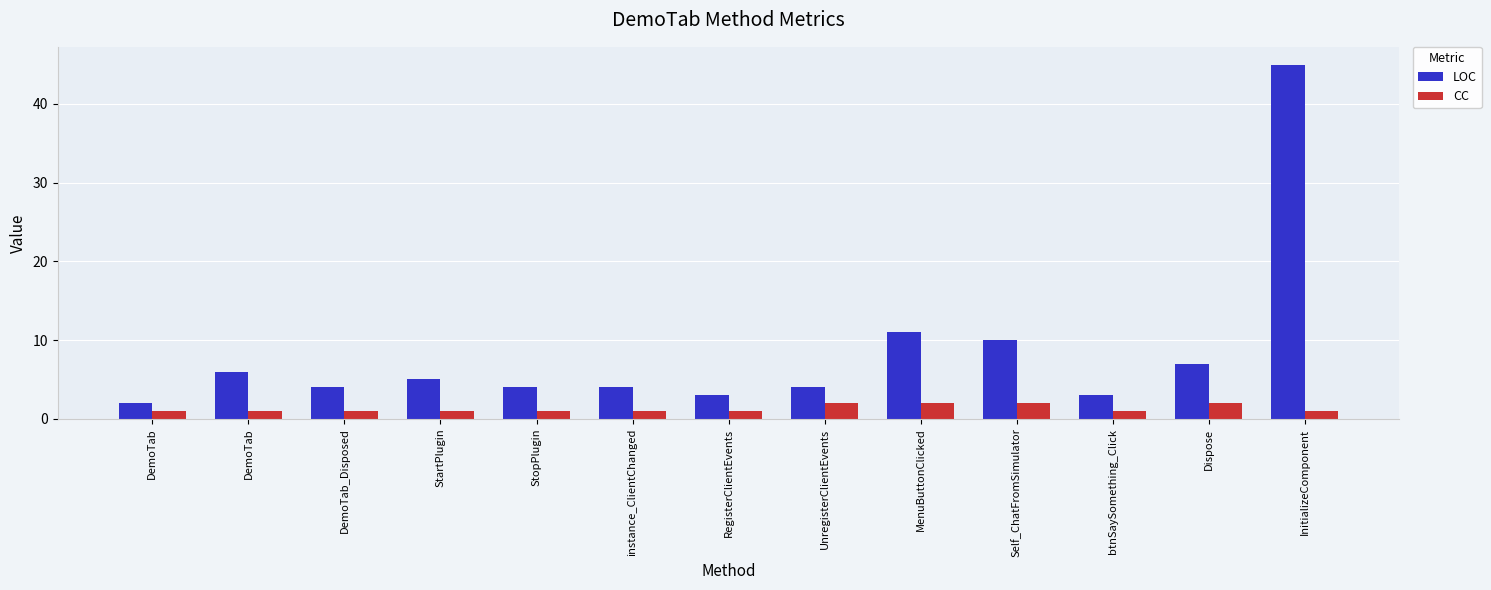

True or false: CC has a value of 1 at StopPlugin.

True